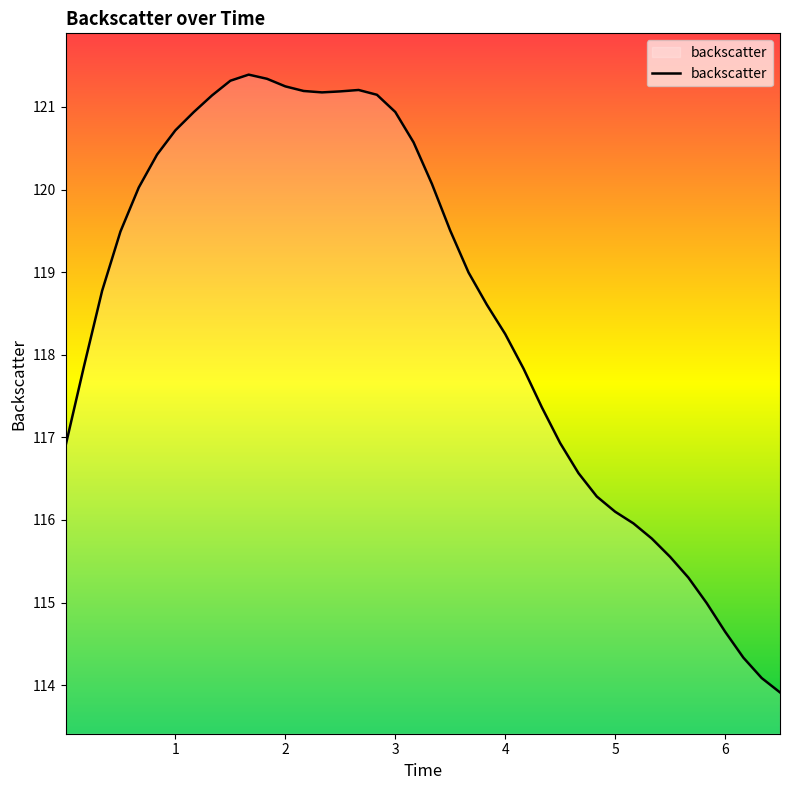

What is the smallest value displayed?

113.9